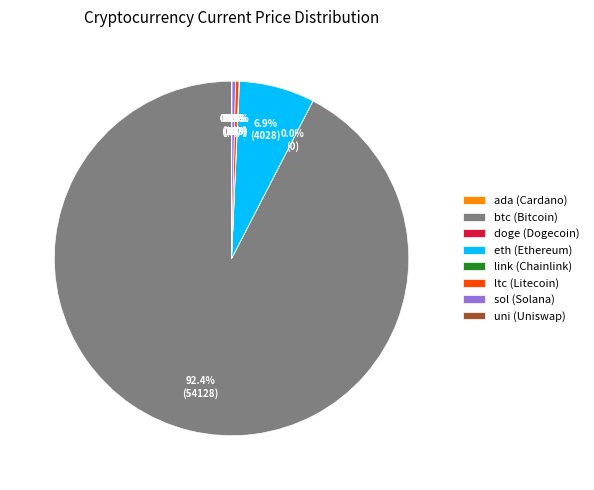

How much of the chart is everything except eth (Ethereum)?

93.1%